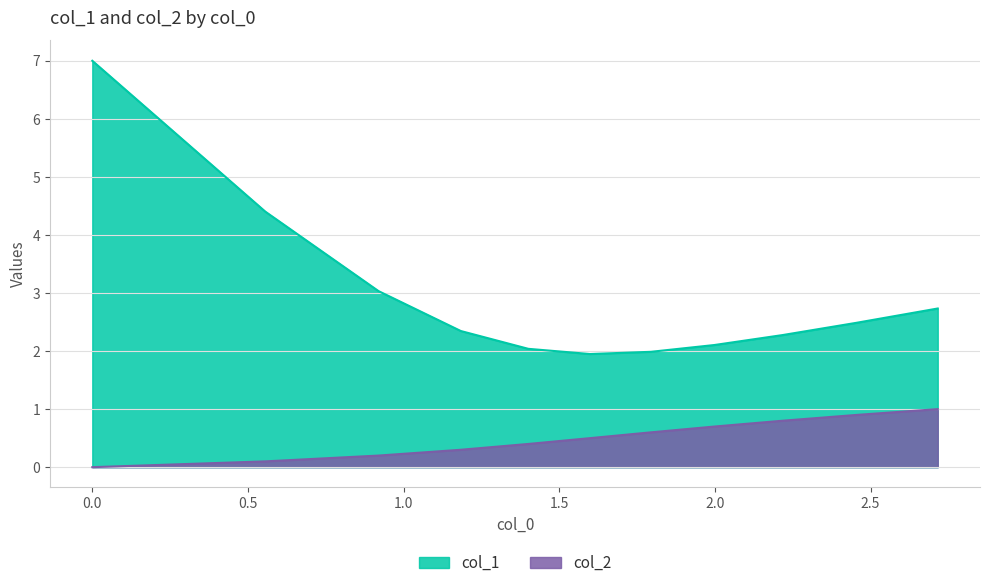

What is the sum of all col_2 values?

5.5